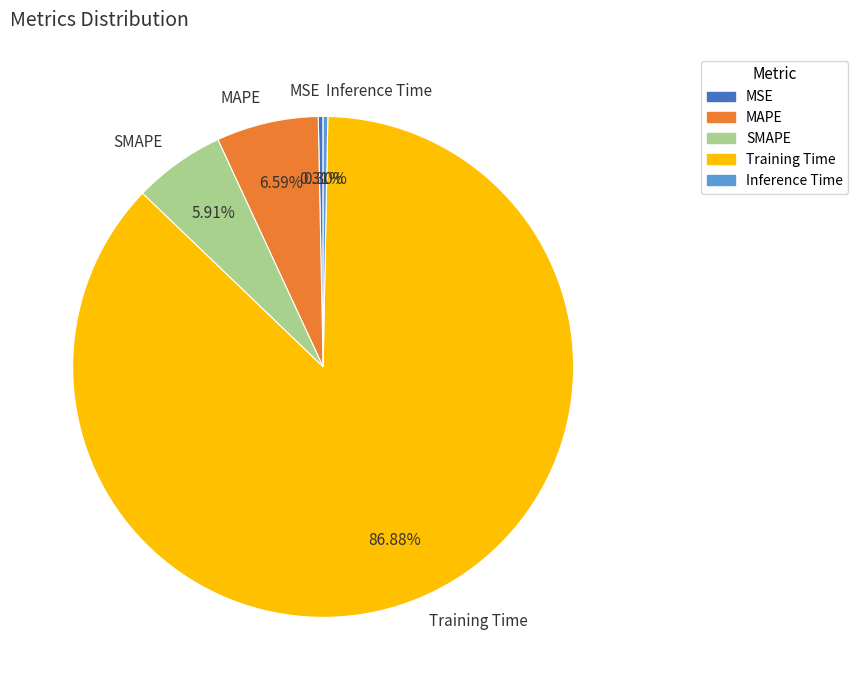

What percentage is the MAPE slice, to the nearest percent?

7%